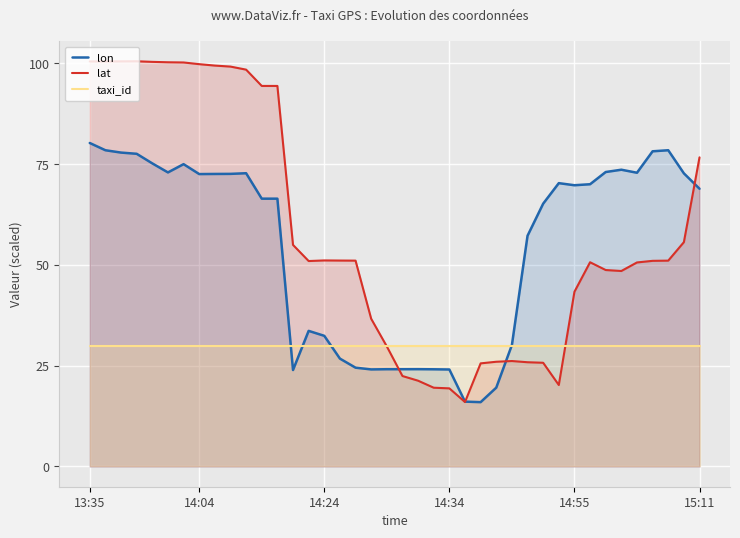

Which series has the widest spread of values?

lat